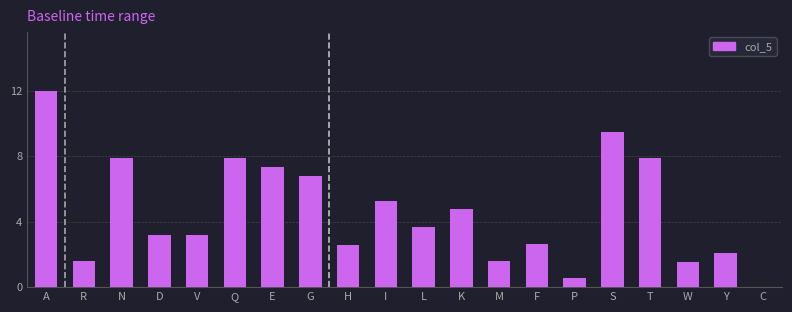

What is the sum of all values?

92.5